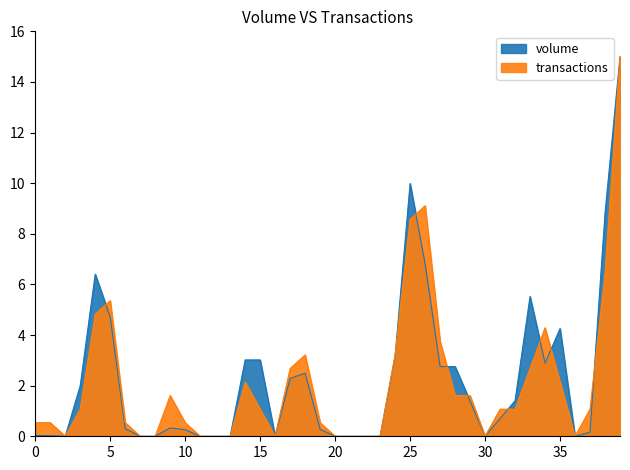

List the series in order of their peak value, highest first.

volume, transactions